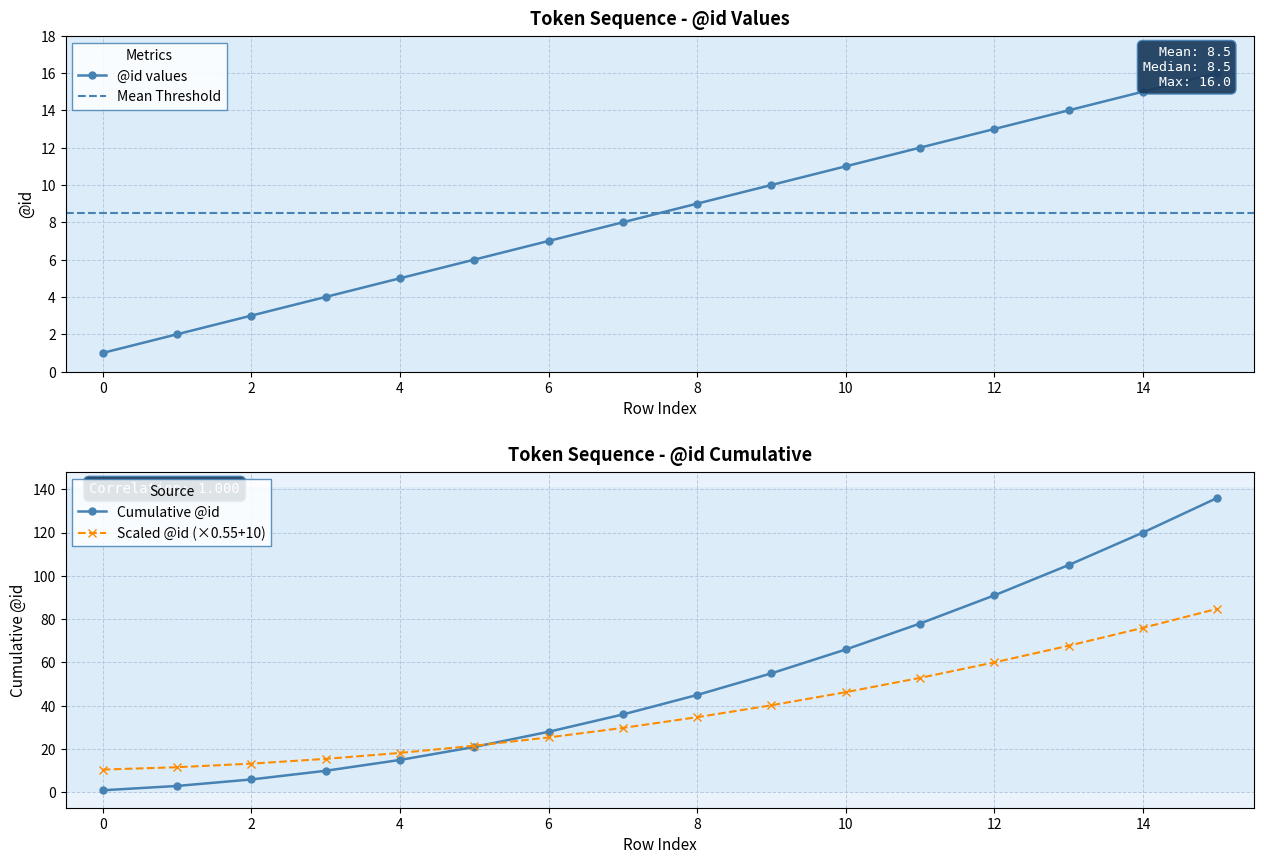

What is the greatest value displayed?

16